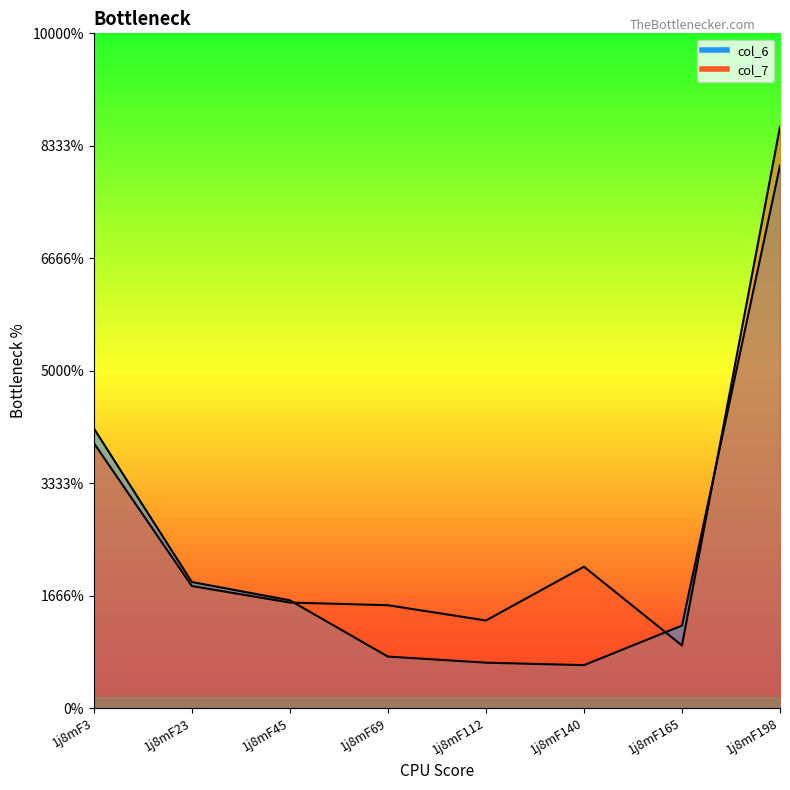

At 1j8mF69, list the series in order from largest to smallest.

col_7, col_6